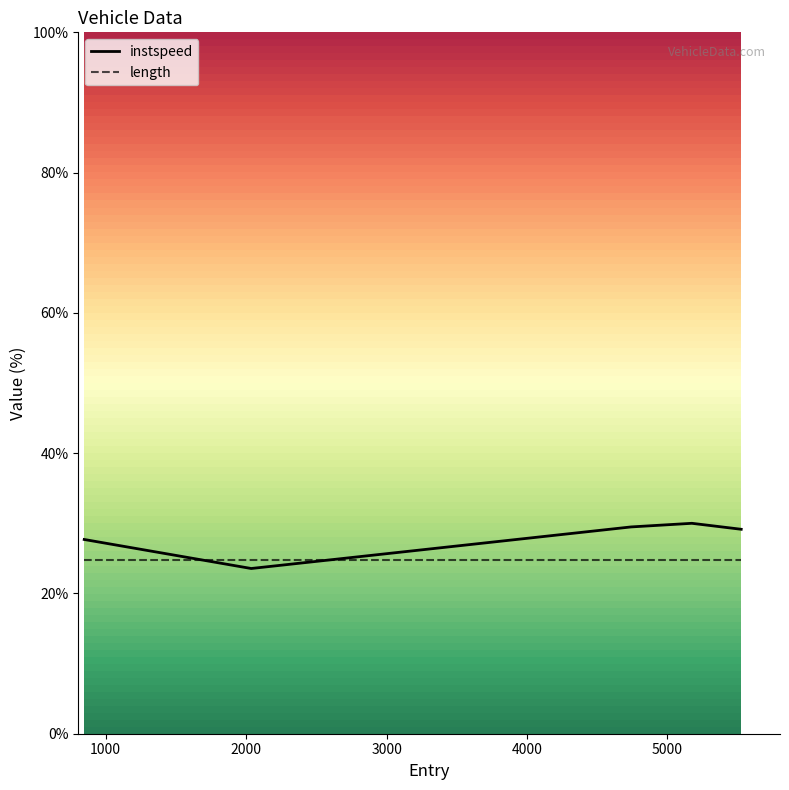

Rank the series by their maximum value, from highest to lowest.

instspeed, length